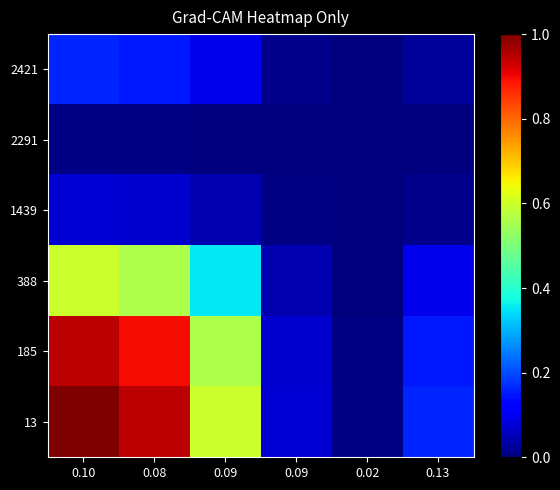

Rank the series by their maximum value, from highest to lowest.

13, 185, 388, 2421, 1439, 2291